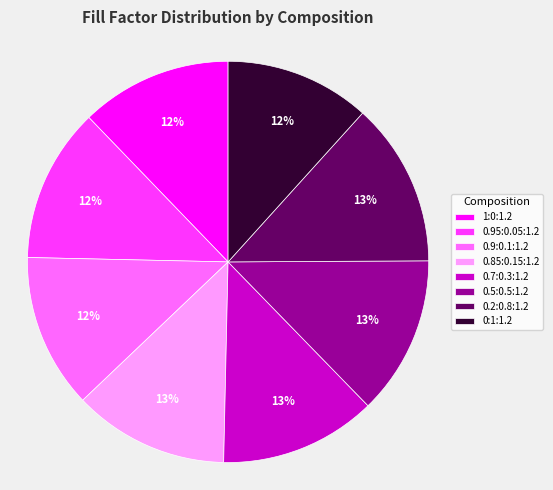

To the nearest percent, what percentage of the pie is 0.95:0.05:1.2?

12%